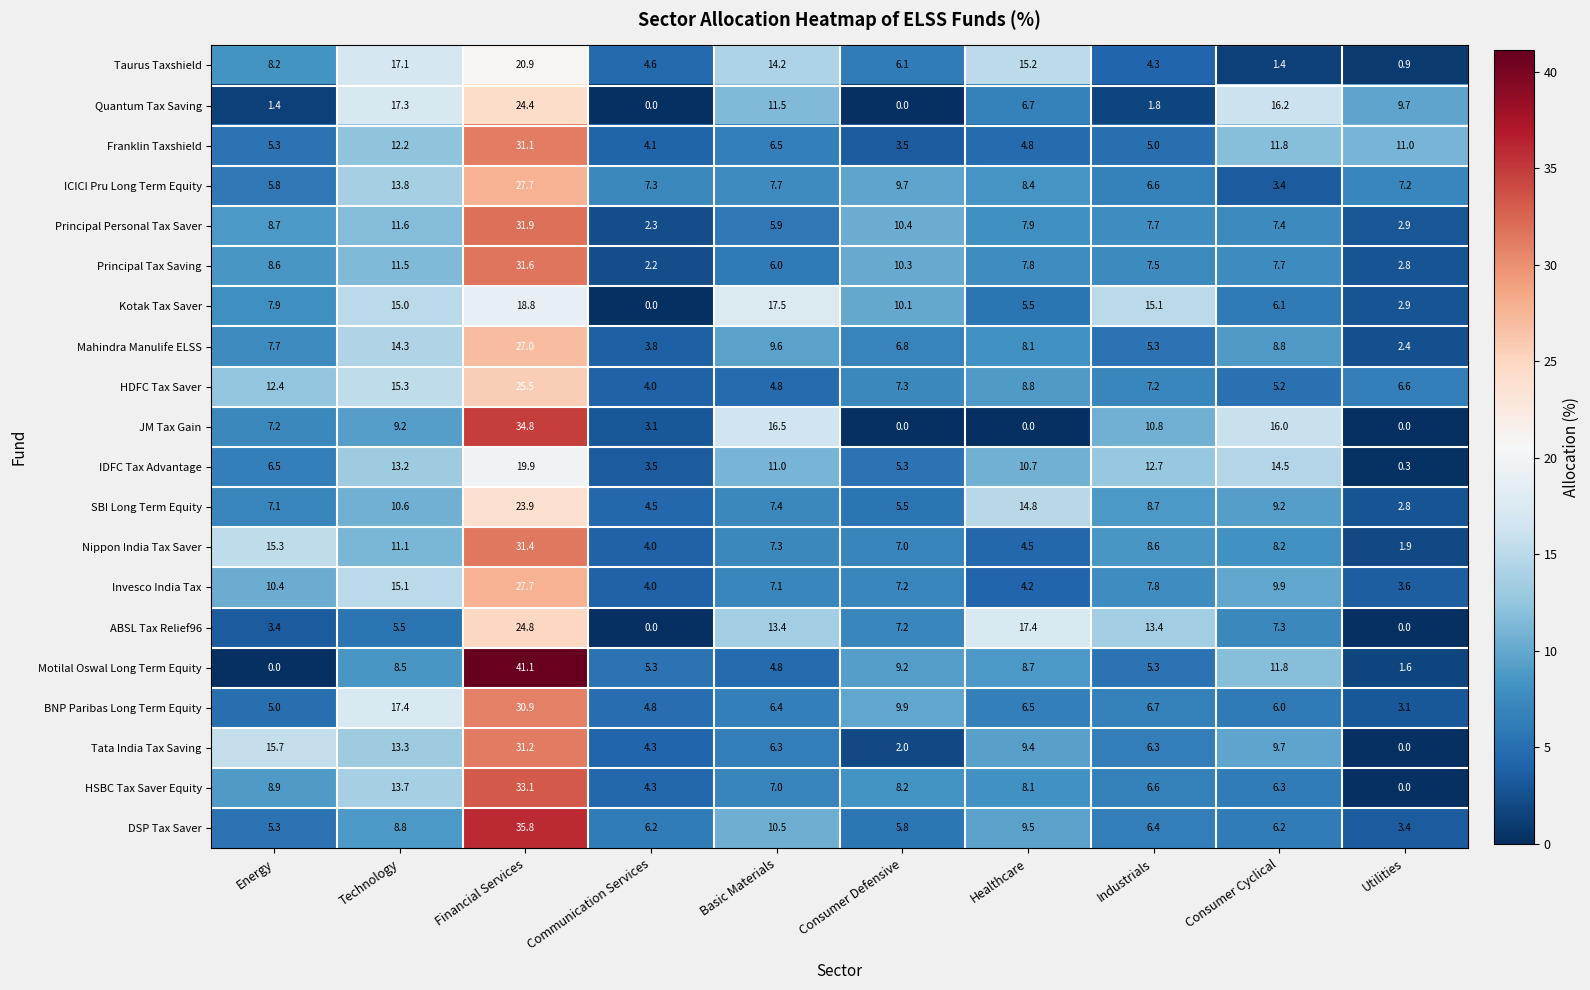

How many data points does each series have?

10